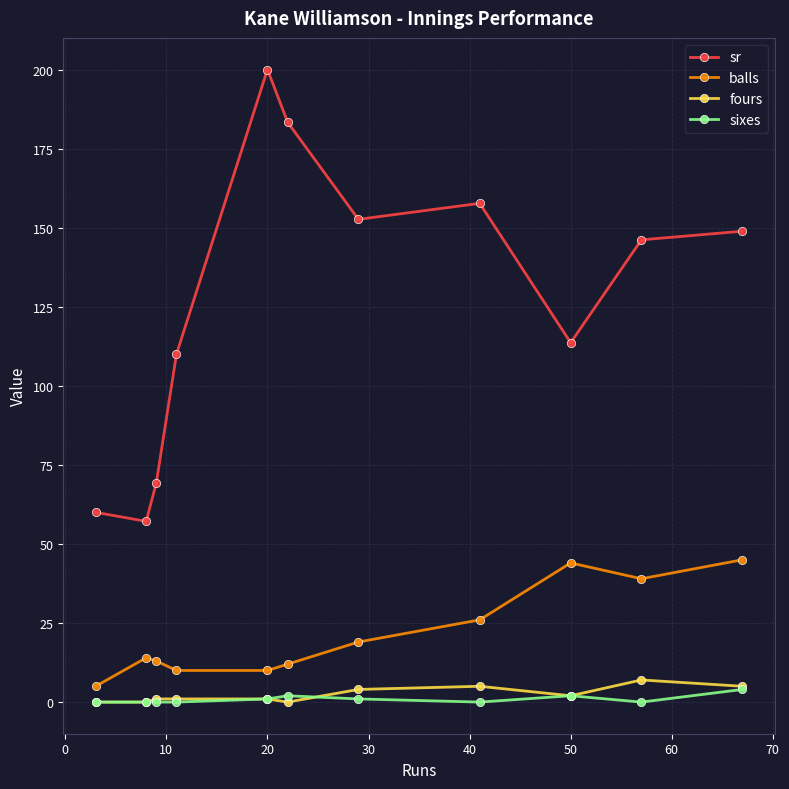

At how many categories does at least one series exceed 88?

8